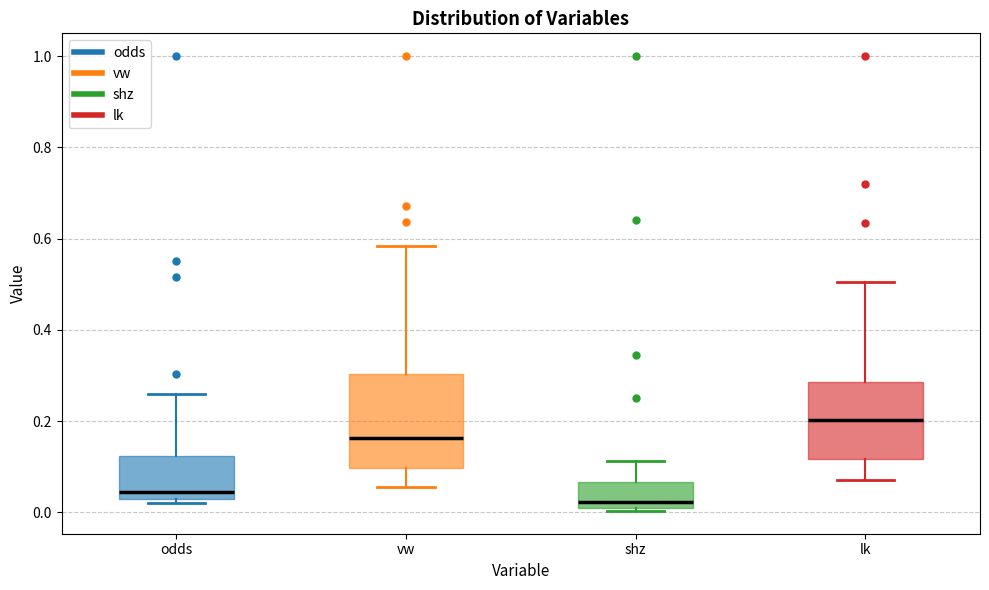

Which box has the highest median line?

lk